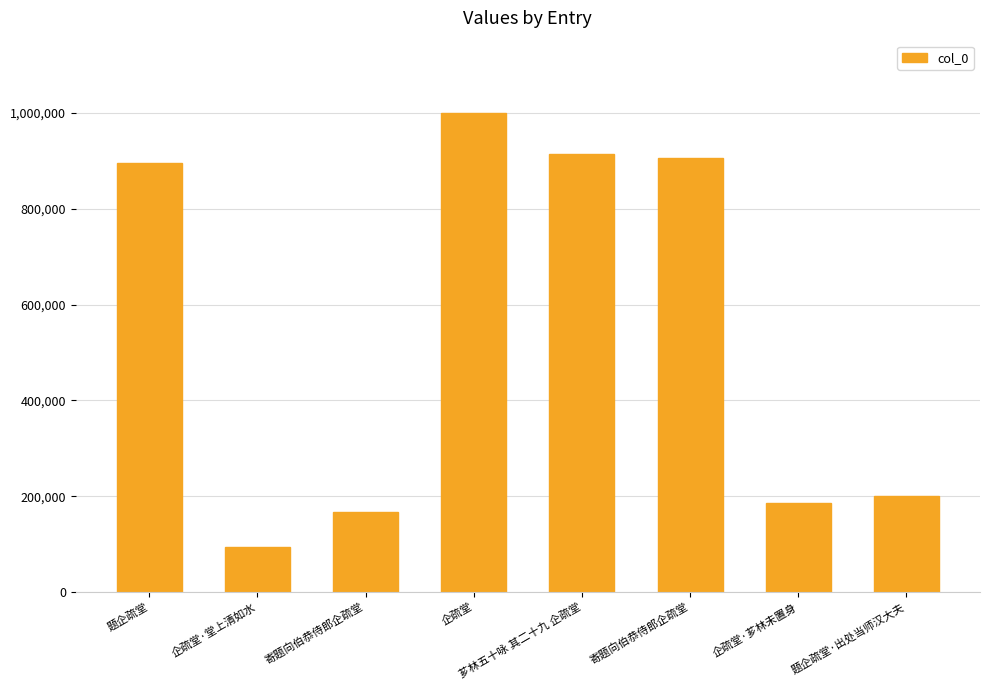

Between 芗林五十咏 其二十九 企疏堂 and 企疏堂·芗林未置身, which is larger?

芗林五十咏 其二十九 企疏堂